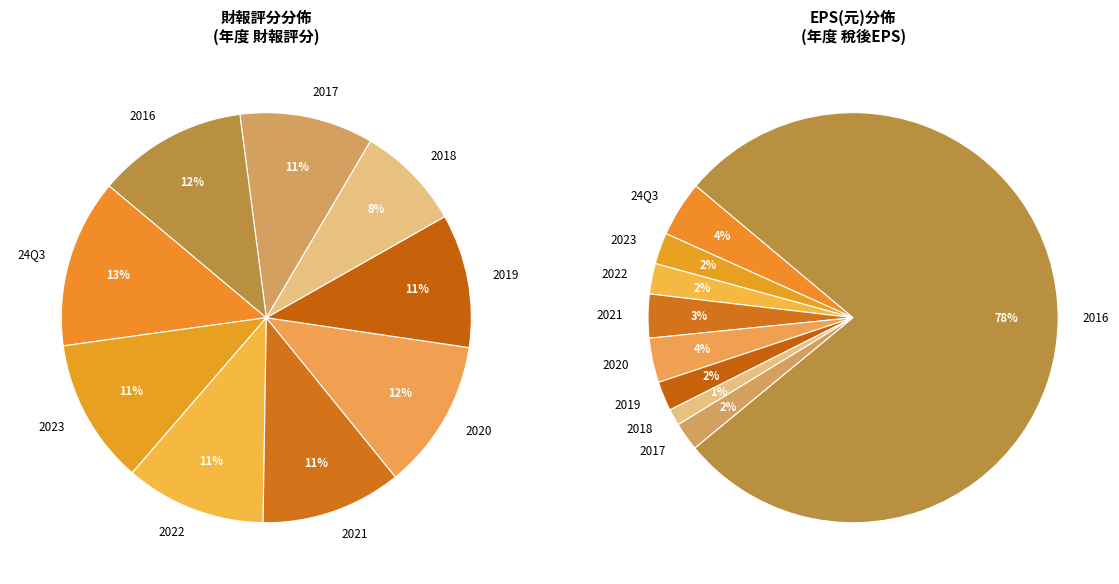

Is it true that 2016 is 12% of the pie?

True